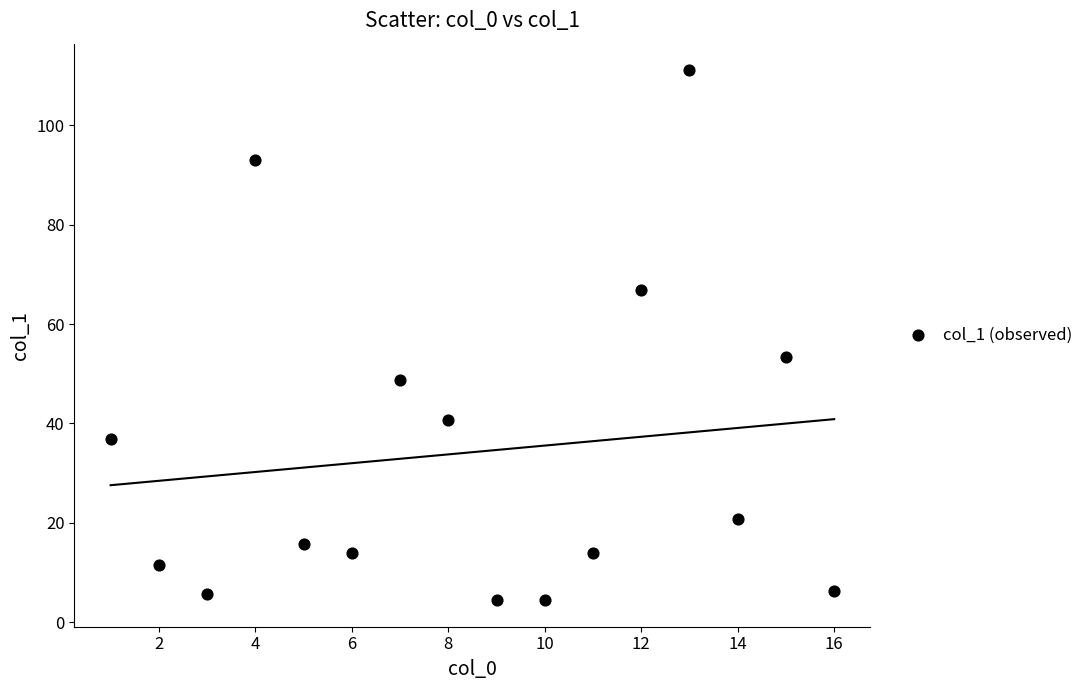

What is the range of X values (max minus min)?

15.0